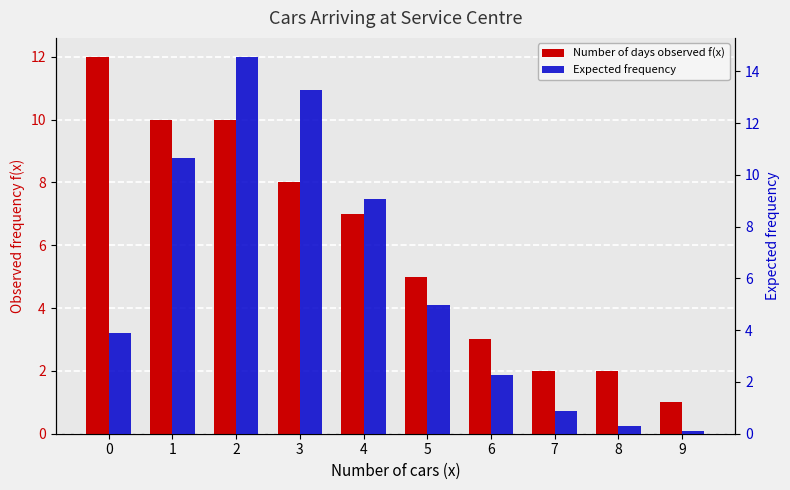

Count the number of data series in this chart.

2